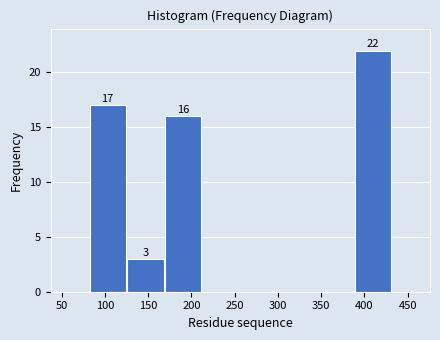

Over which range of the x-axis is the bar tallest?

390 to 430